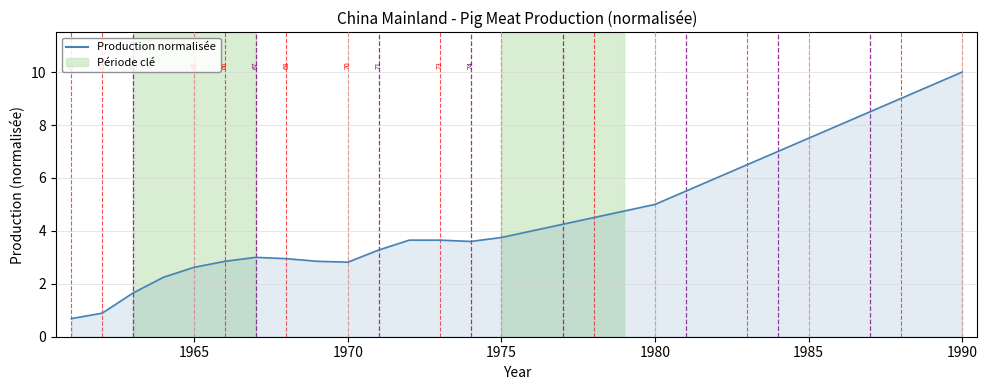

What is the greatest value displayed?

10.0